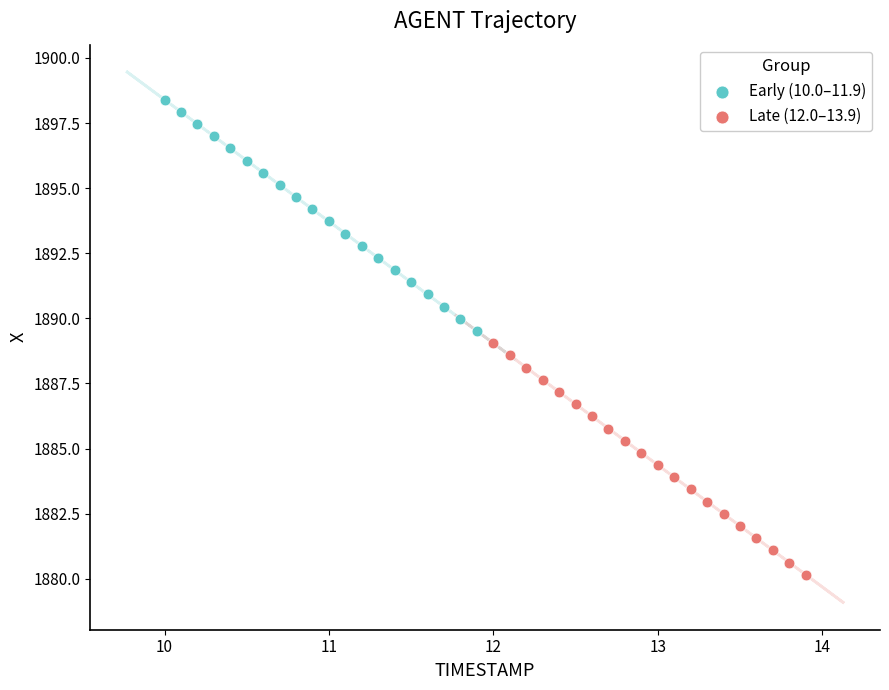

Which series reaches the minimum Y coordinate?

Late (12.0–13.9)